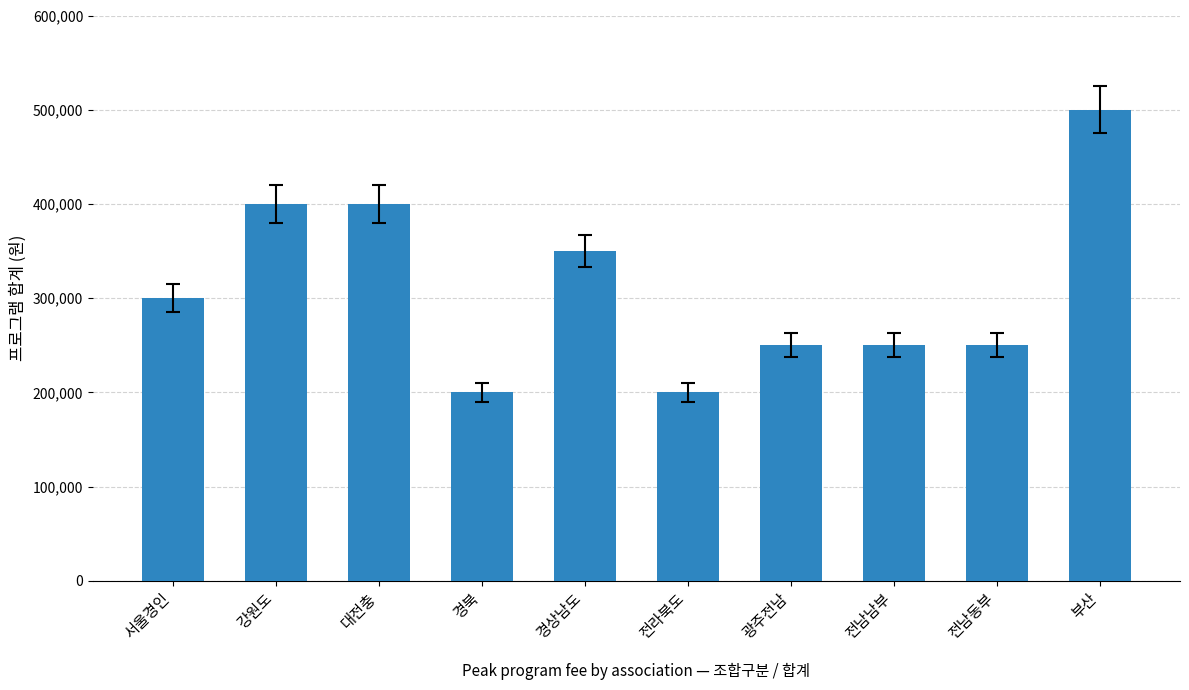

What is the average value?

310000